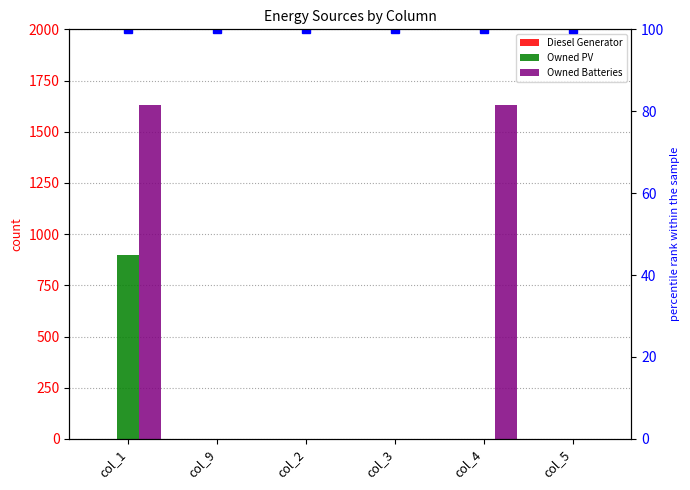

At col_9, list the series in order from largest to smallest.

Diesel Generator, Owned PV, Owned Batteries